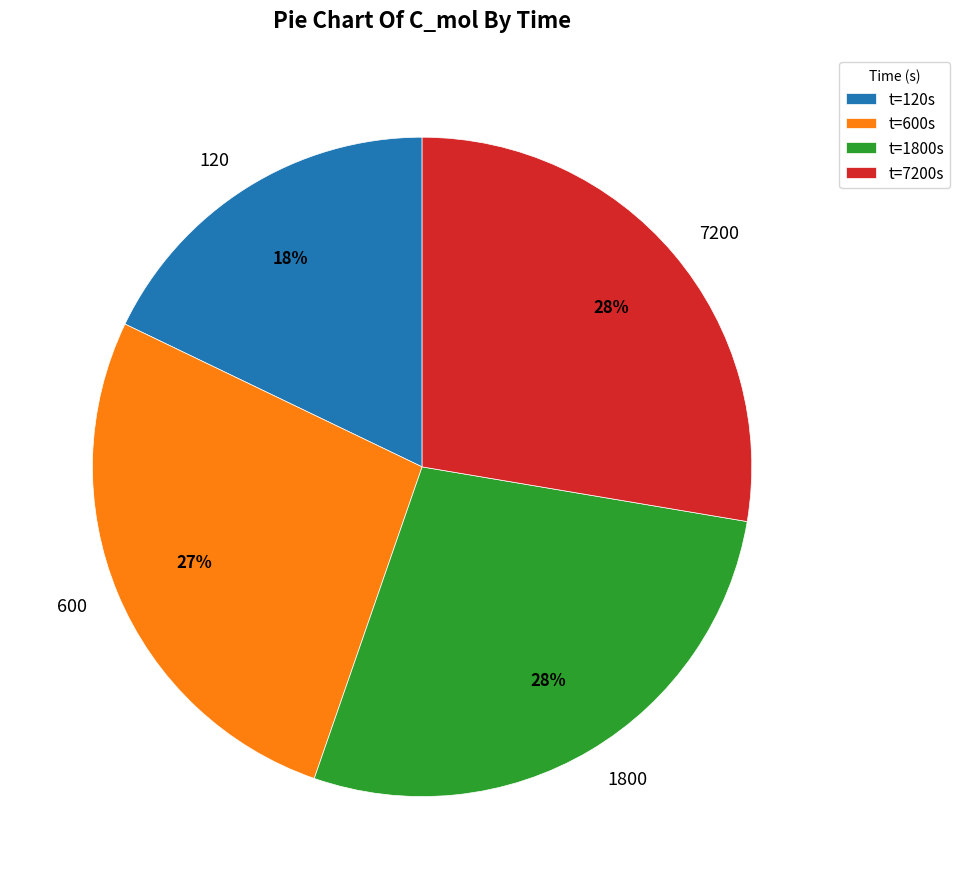

Is there a majority slice in this chart?

No